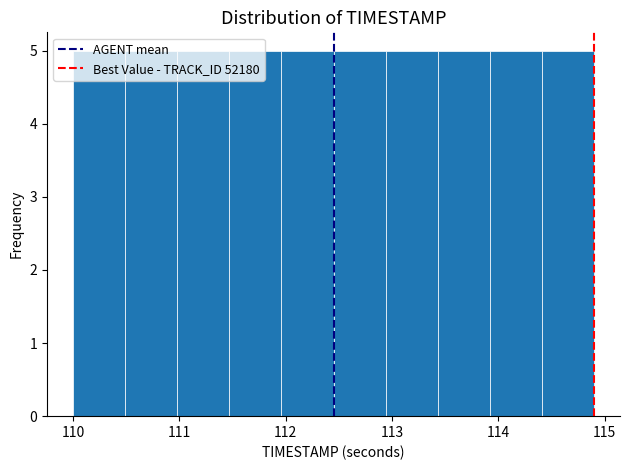

How tall is the bar that spans 113.43 to 113.92 on the x-axis? Neither the bar edges nor the heights are printed on the chart, so give them approximately, as read against the axes.

5